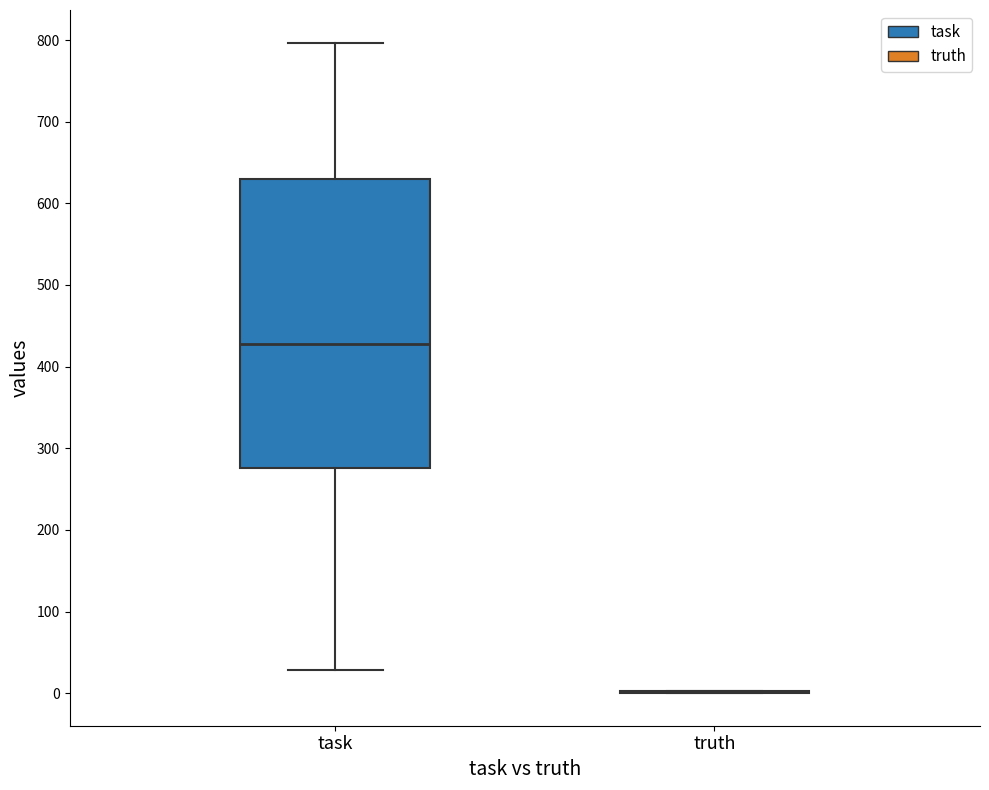

Reading left to right, read every box against the y-axis: the position of its median line, the range the box covers, and the ends of its whiskers. The values are not printed on the chart, so give them approximately, as read against the axis.

task: median 430, box 280 to 630, whiskers 30 to 800
truth: box collapsed to a line at 0, whiskers 0 to 0